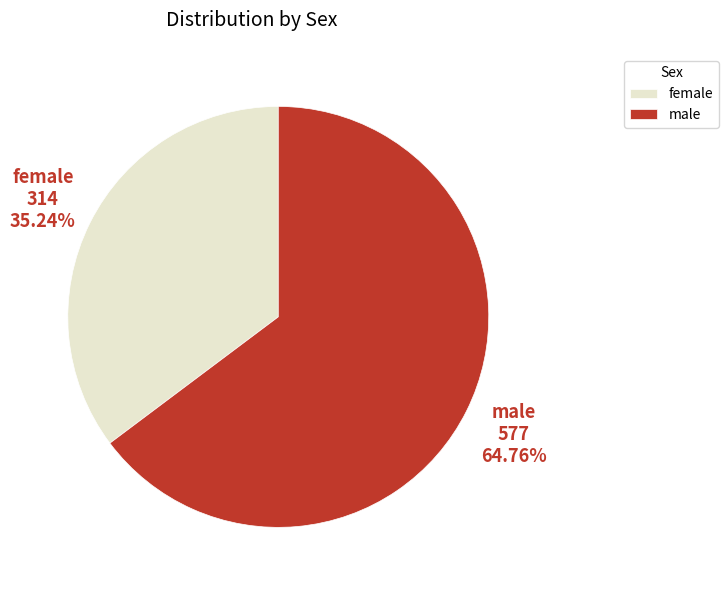

Count the number of slices in the pie.

2